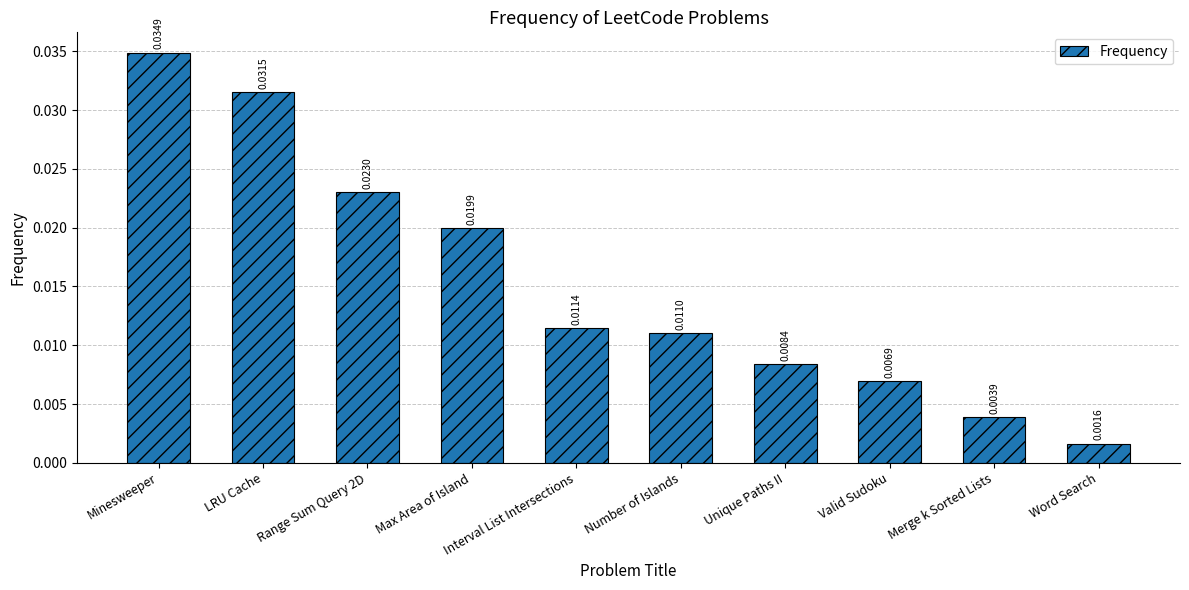

What position from the right is Range Sum Query 2D?

8